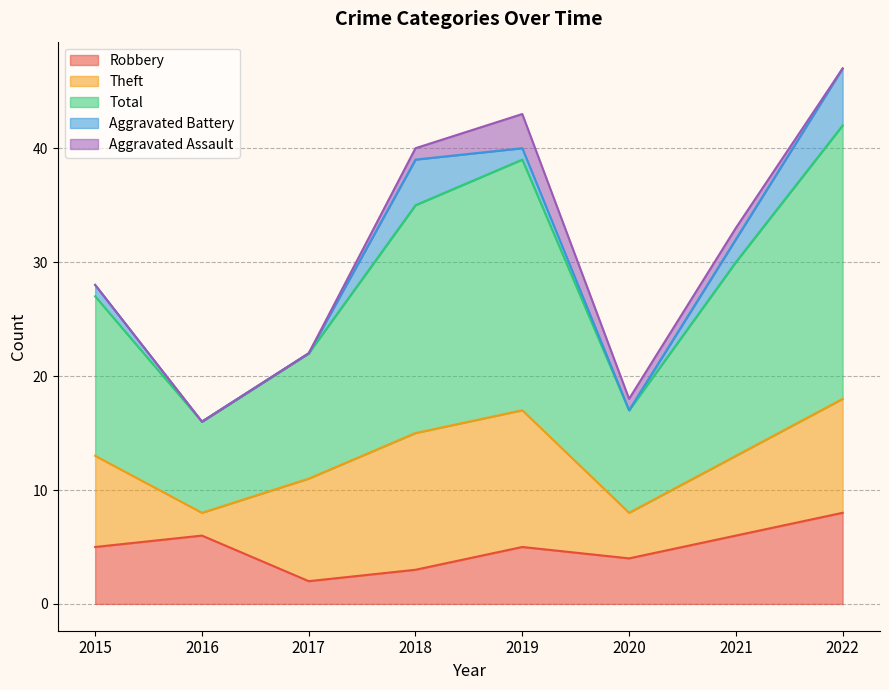

What is the value of the Robbery point at the 3rd from the left?

2